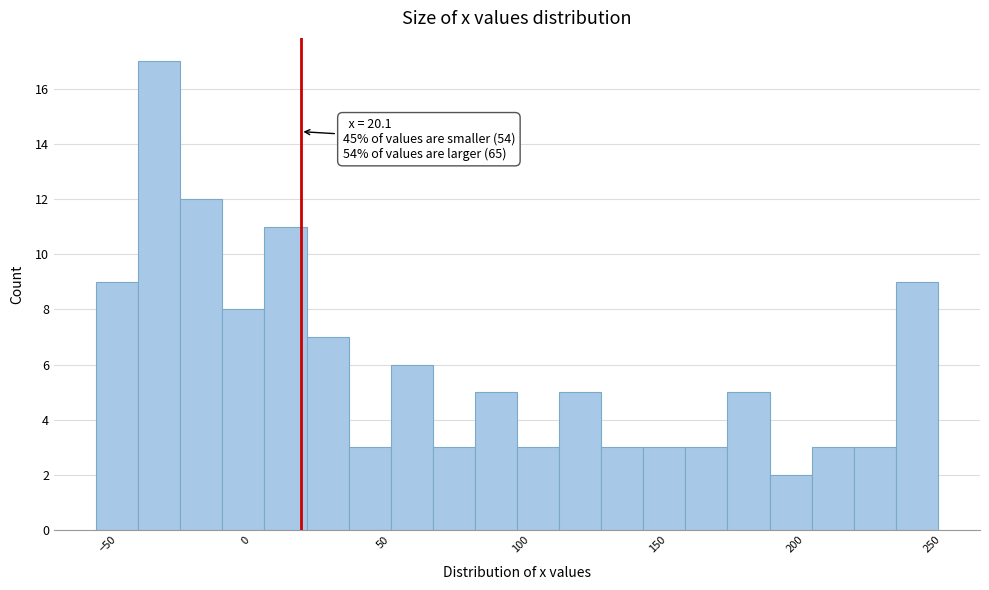

Read against the x-axis, roughly where is the centre of the tallest bar?

-30